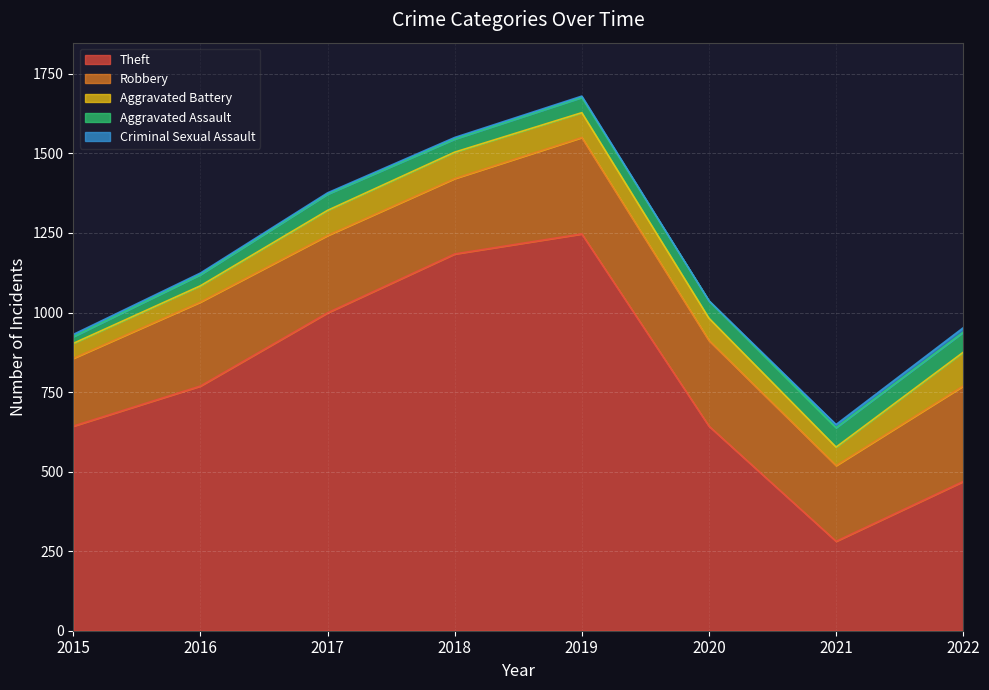

Reading right to left, transcribe all the data shown in this chart.

Theft: 469	281	643	1247	1184	999	769	643
Robbery: 300	238	269	303	237	243	264	213
Aggravated Battery: 106	58	70	78	83	79	51	47
Aggravated Assault: 63	61	55	48	41	51	35	21
Criminal Sexual Assault: 14	10	0	4	5	4	5	7